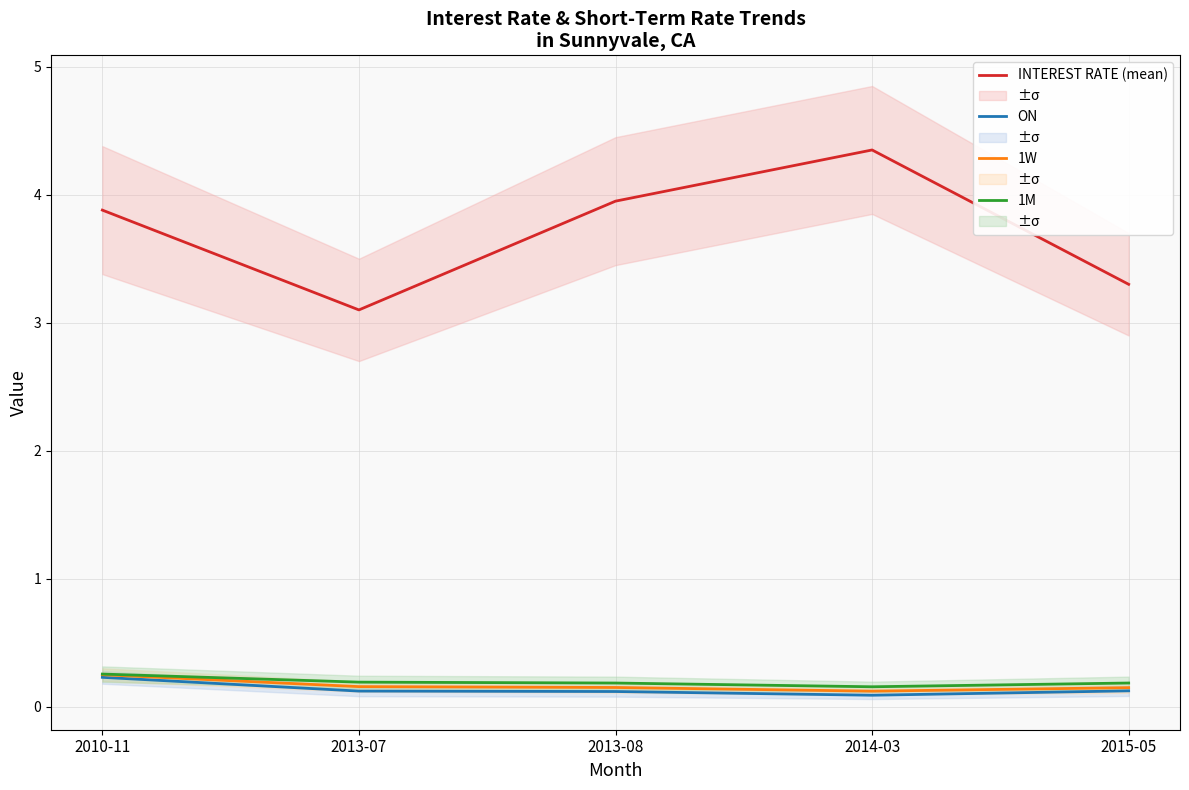

Rank the categories by 1M value from lowest to highest.

2014-03, 2013-08, 2015-05, 2013-07, 2010-11